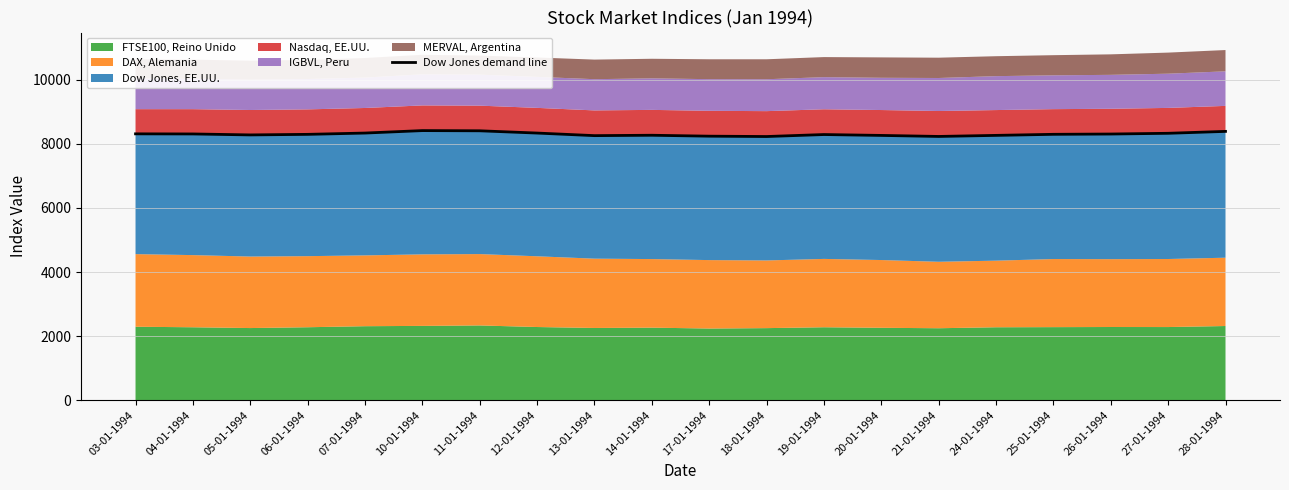

How many points are higher than both their immediate neighbors (excluding endpoints)?

3